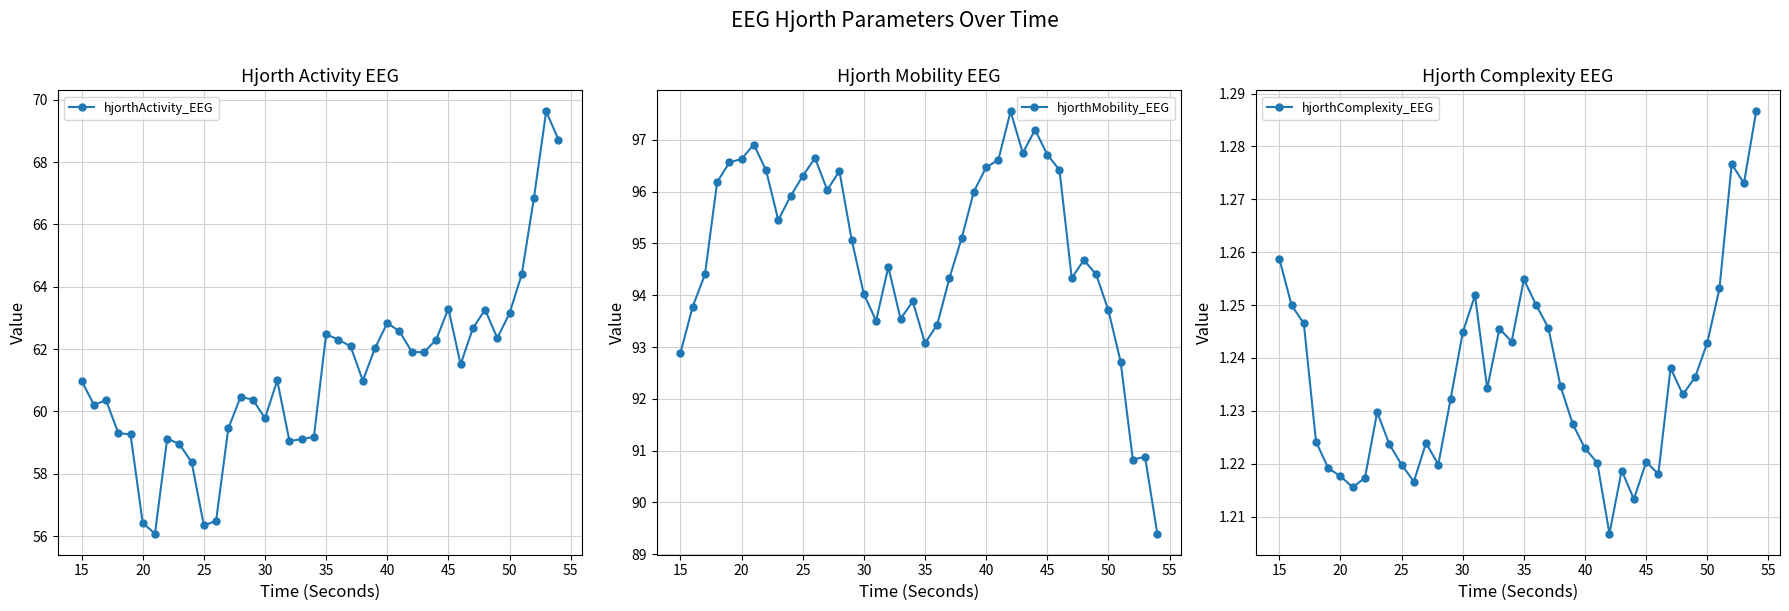

Does the chart display data point markers on the line(s)?

Yes